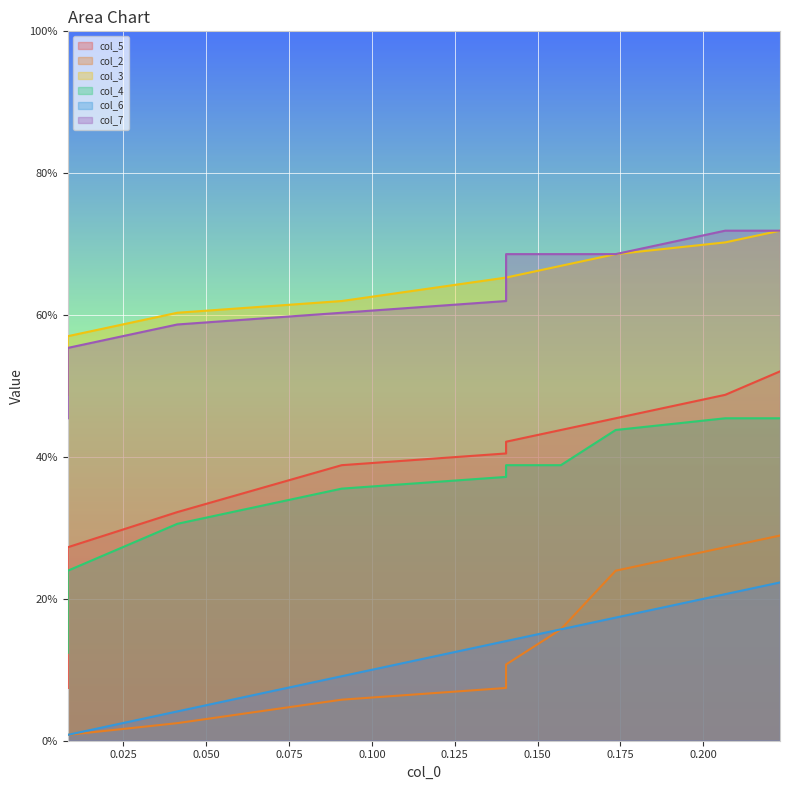

Does the chart display data point markers on the line(s)?

No